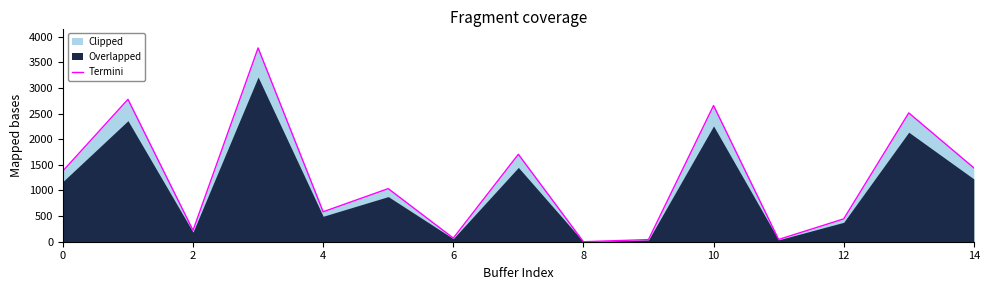

What is the greatest value displayed?

3779.0